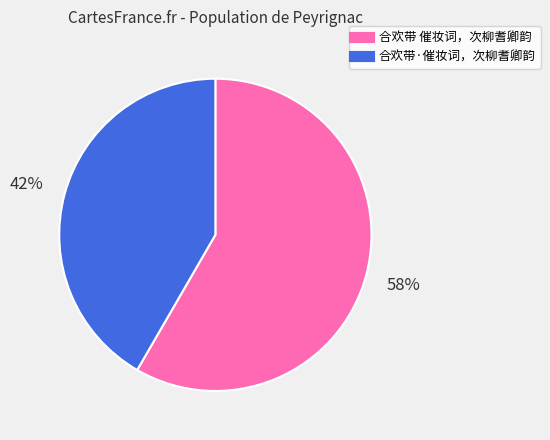

What is the smallest slice in the pie chart?

合欢带·催妆词，次柳耆卿韵